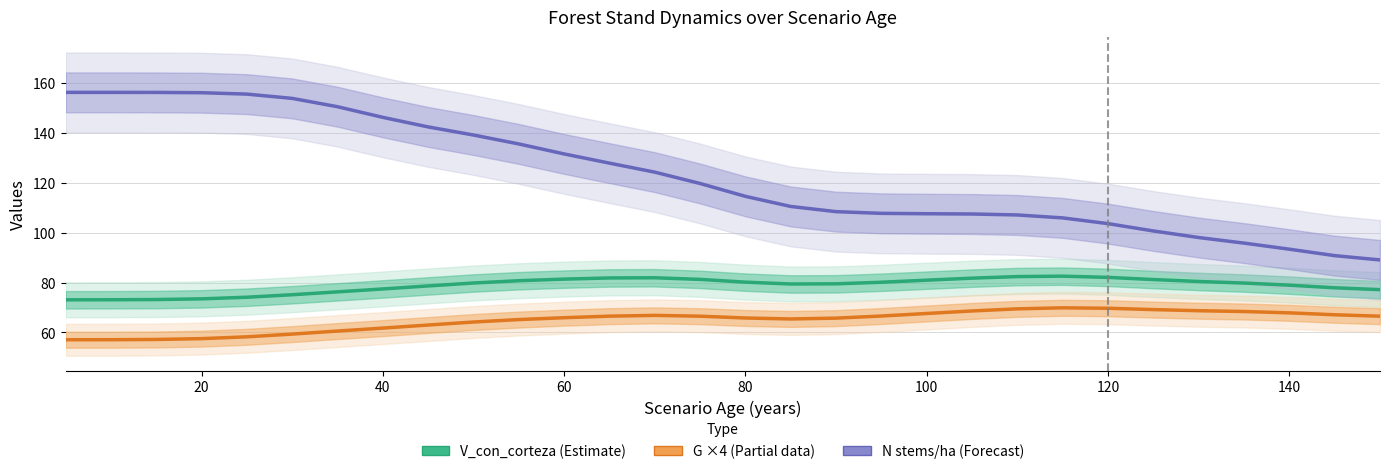

Count the number of data series in this chart.

3